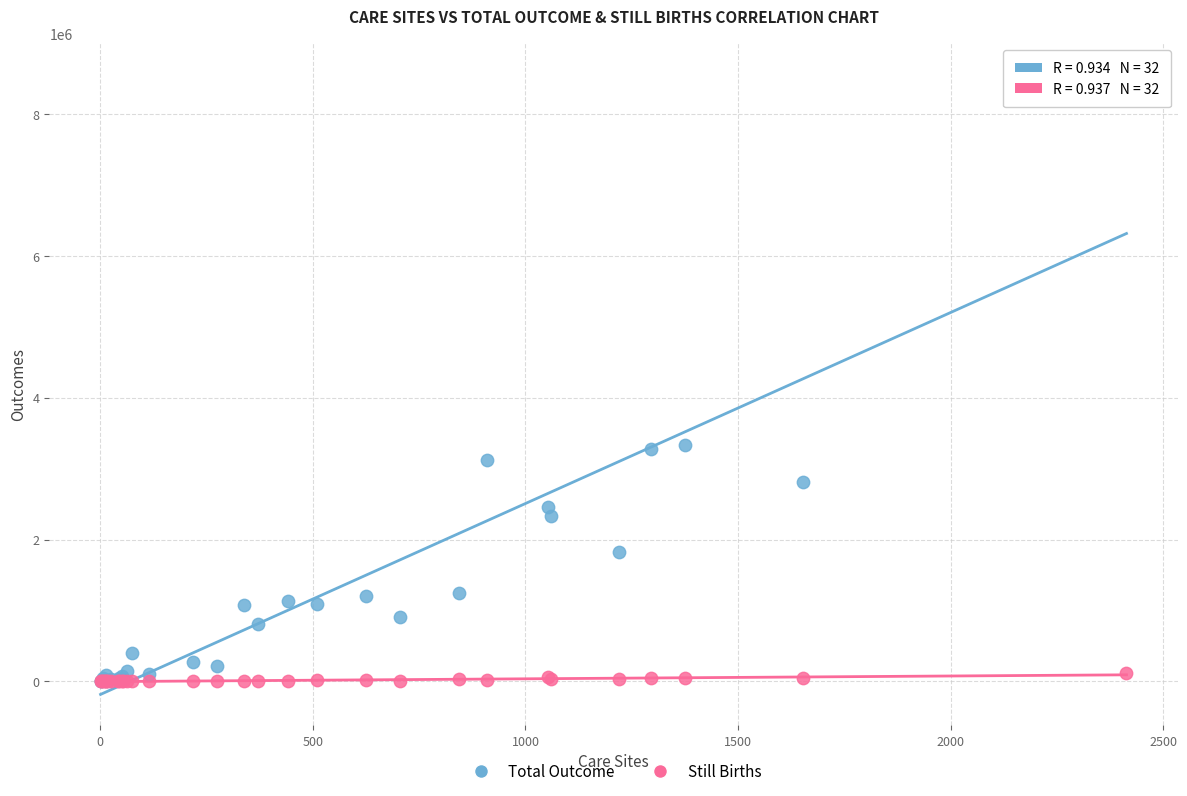

Which series has the widest spread of Y values?

Total Outcome